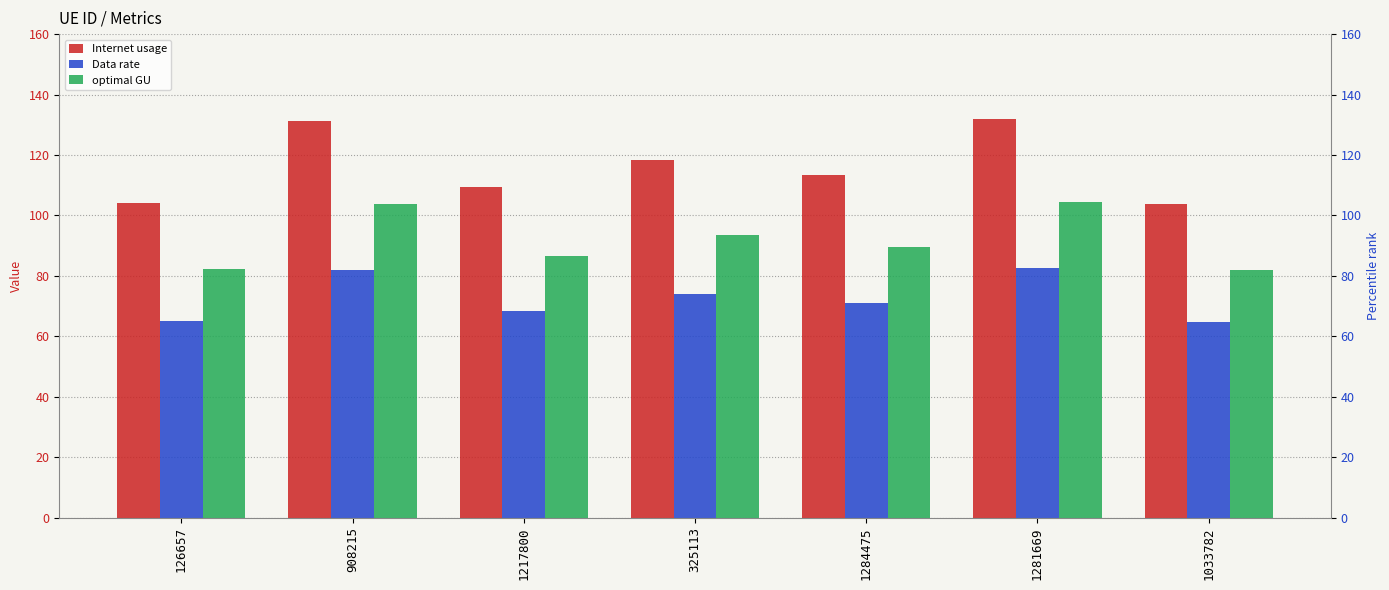

Which series changed the most between 126657 and 1217800?

Internet usage